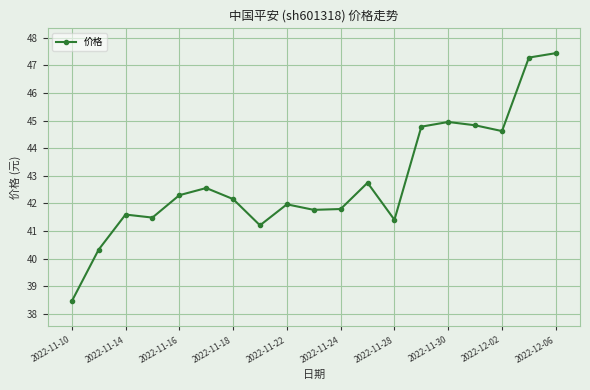

What is the minimum value shown in the chart?

38.5